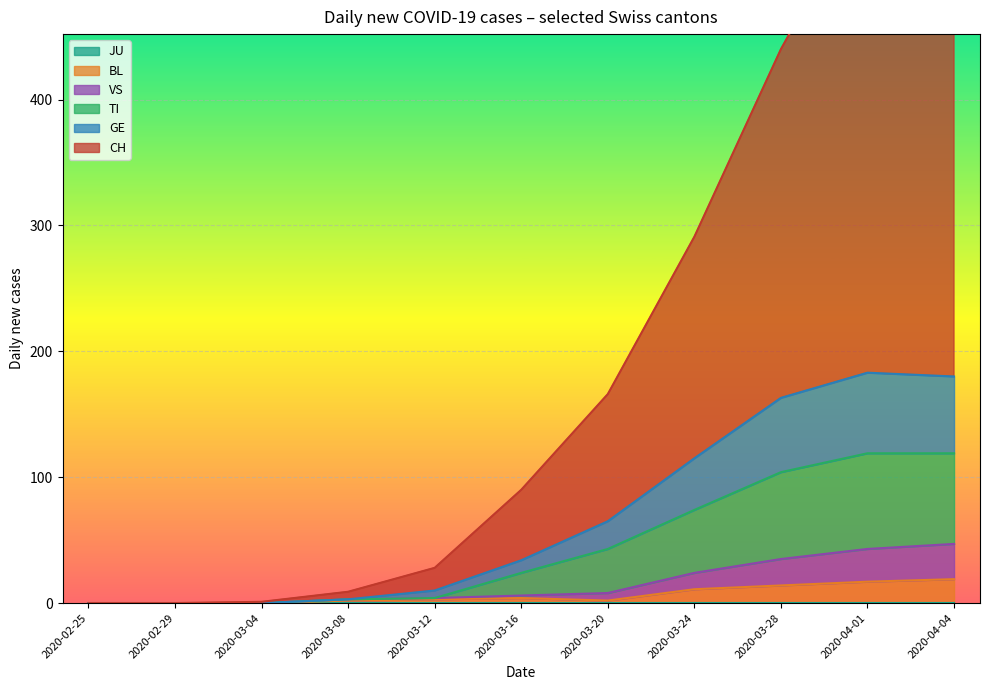

What is the average value of the CH series?

145